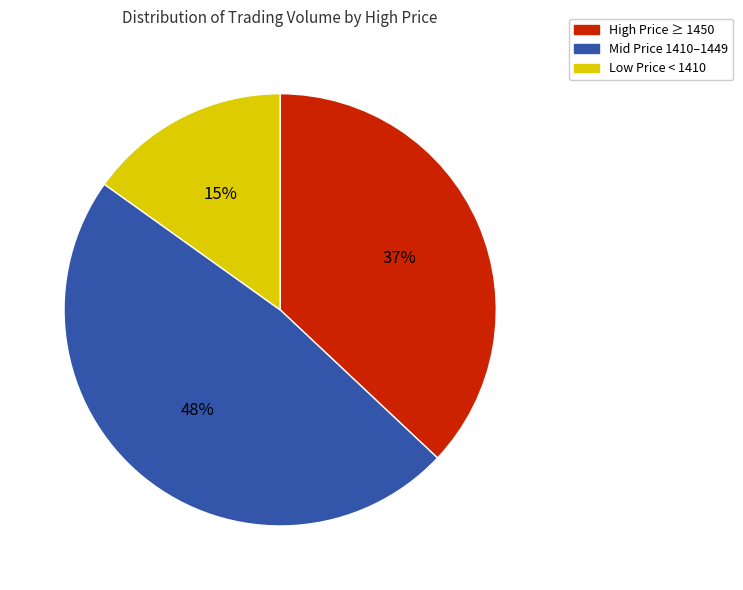

Is there a majority slice in this chart?

No